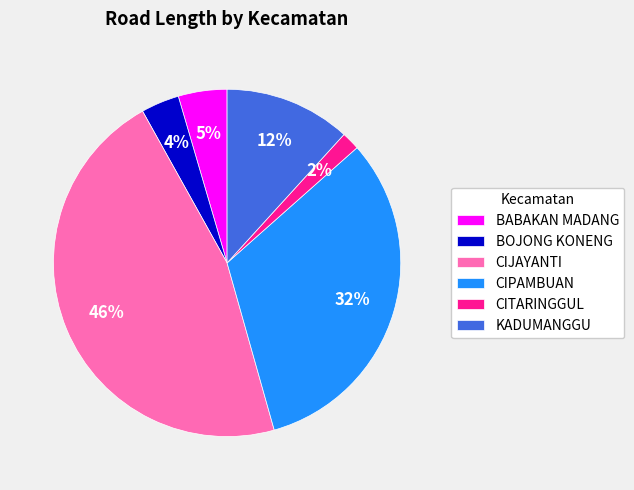

To the nearest percent, what is the average slice percentage?

17%